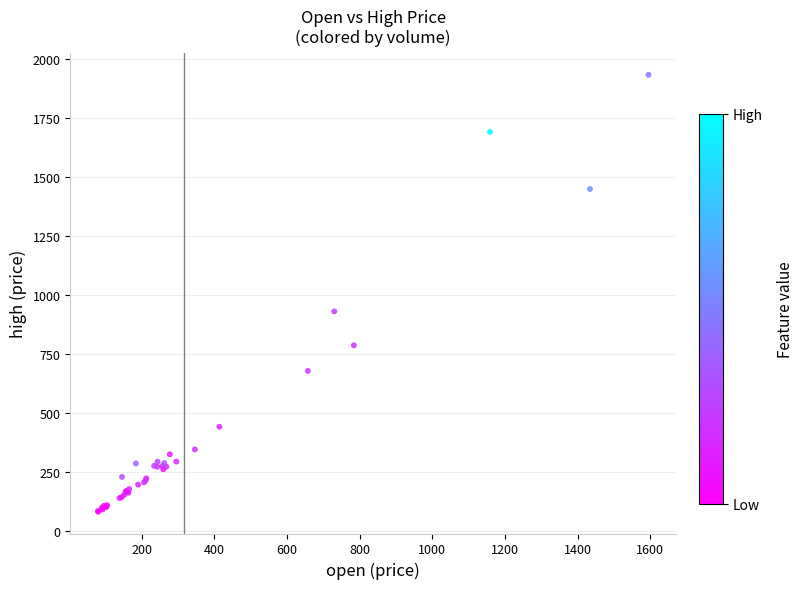

What Y value in the scatter plot is closest to 1008?

931.9